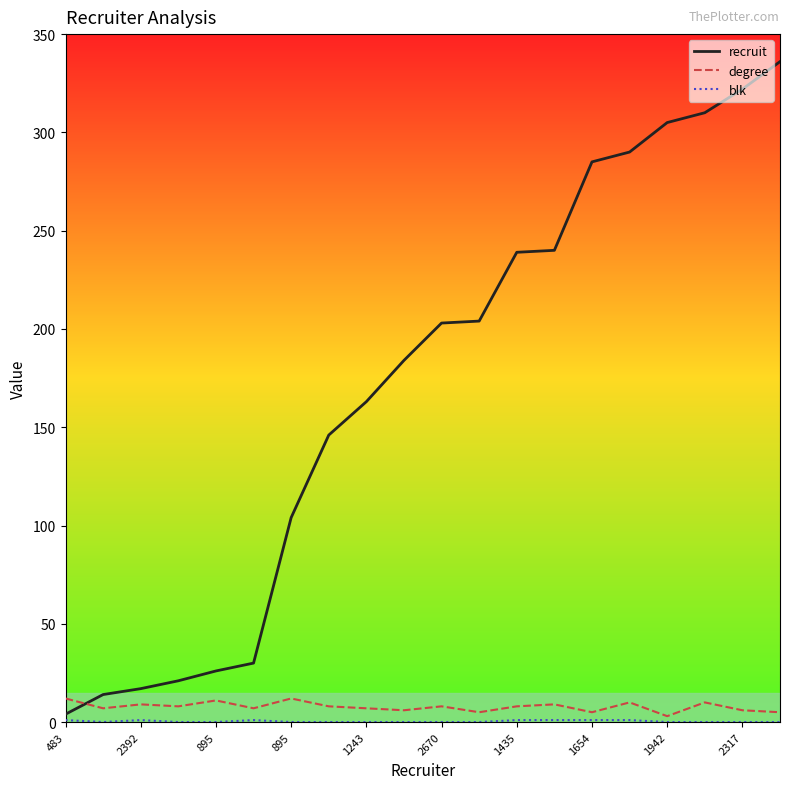

How many series are shown in this chart?

3